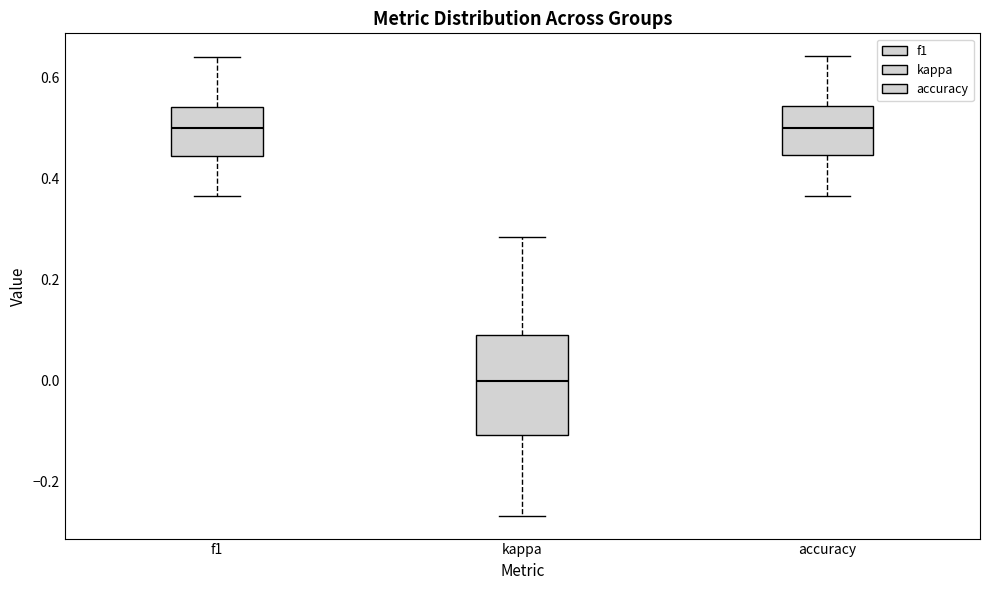

Comparing the boxes themselves (not the whiskers), which one is the tallest?

kappa